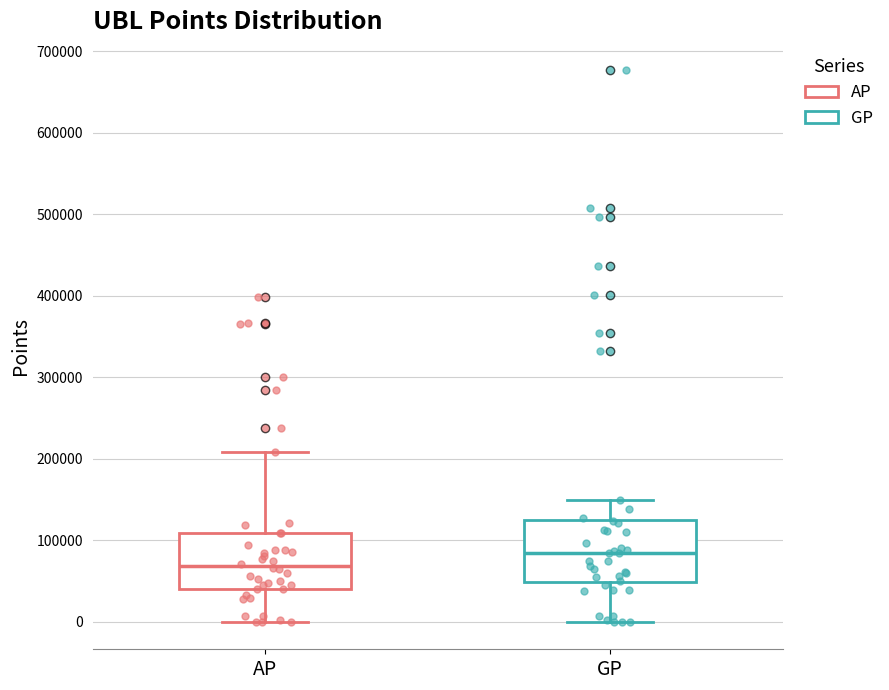

Where does the median line of the box for AP sit on the y-axis? The values are not printed on the chart, so give them approximately, as read against the axis.

70000